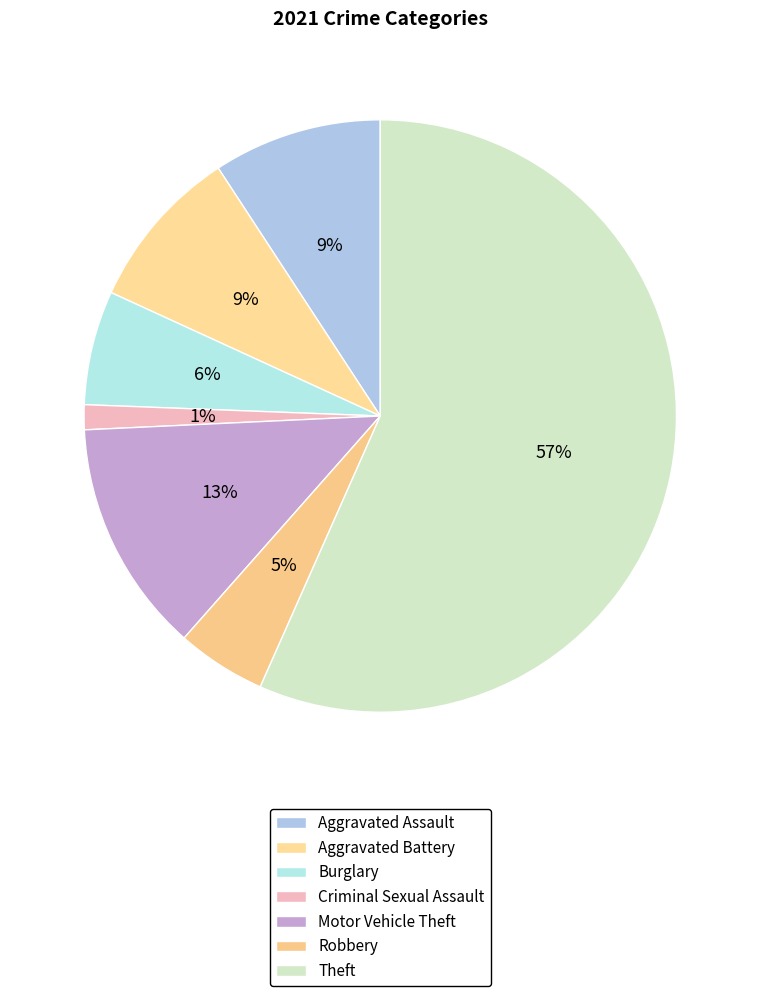

To the nearest percent, what is the average slice percentage?

14%